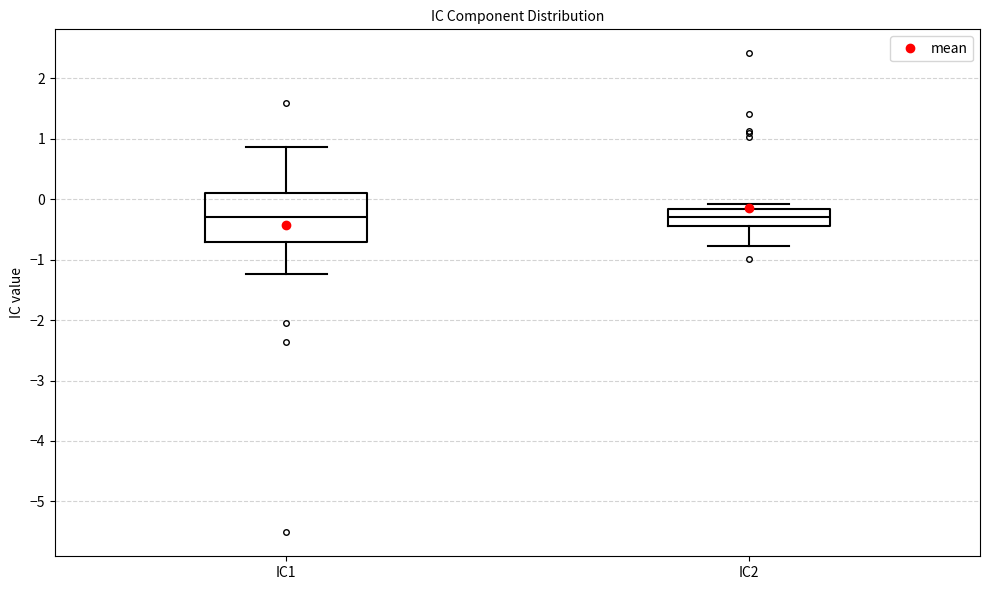

Where does the lower whisker of the box for IC1 end on the y-axis? The values are not printed on the chart, so give them approximately, as read against the axis.

-1.2